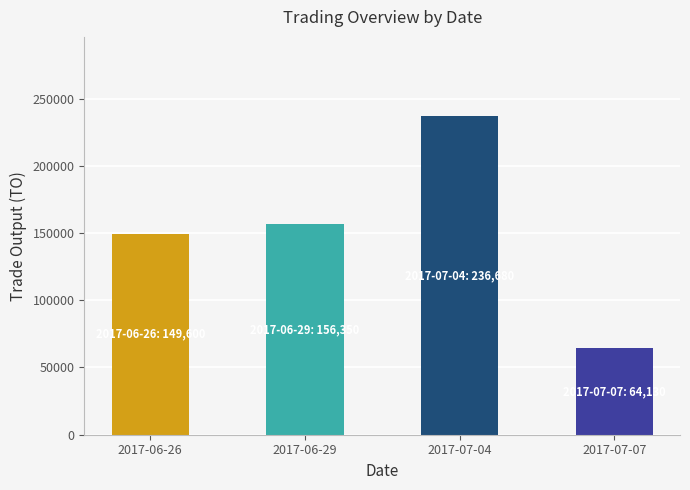

What is the average value?

151690